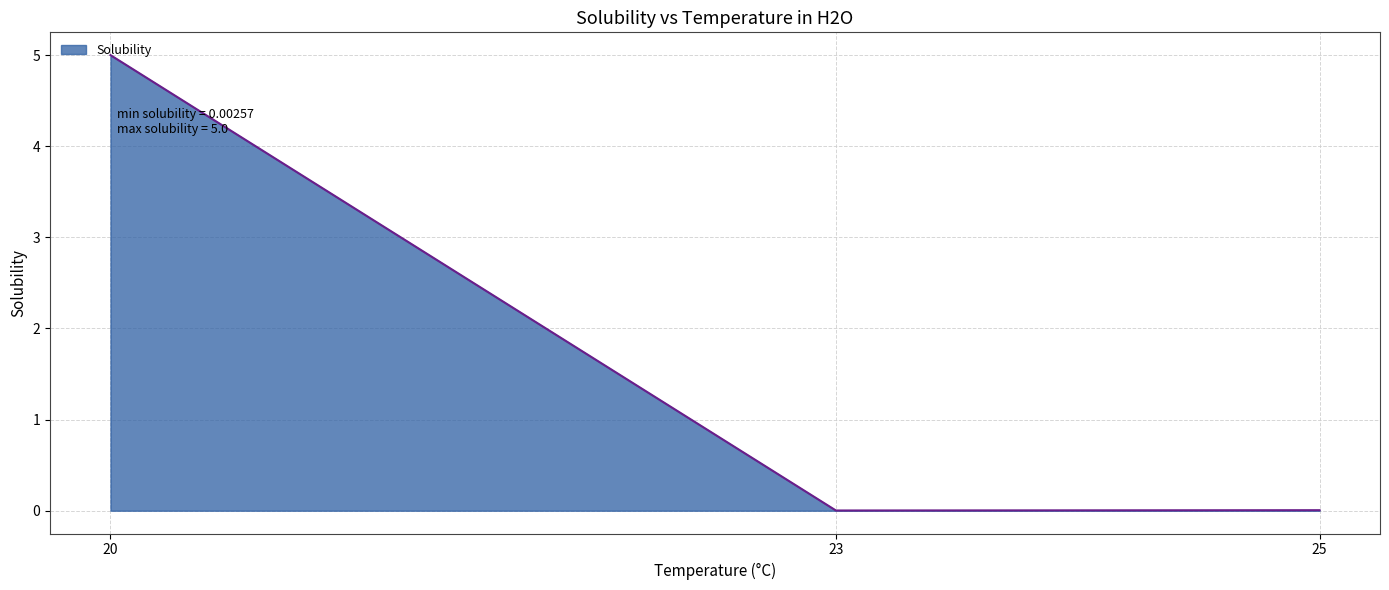

True or false: the data shows 5.0 at 20.

True